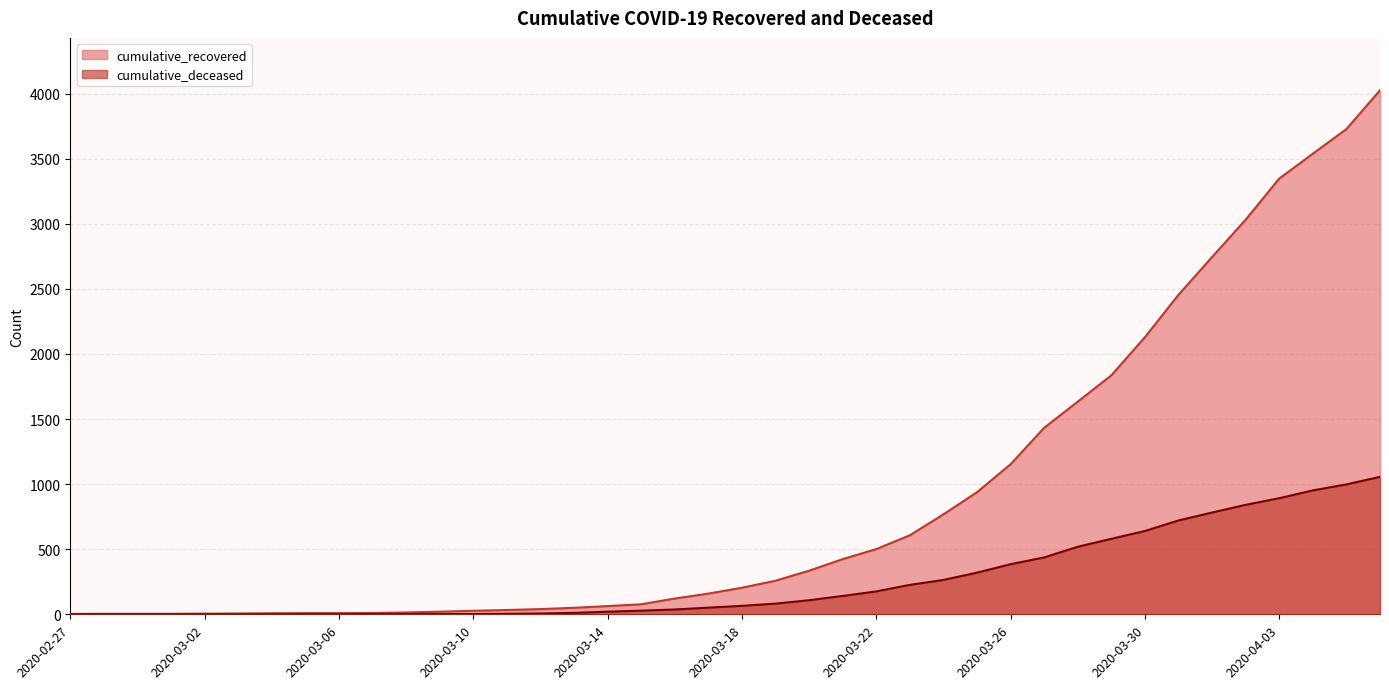

Reading left to right, transcribe all the data shown in this chart.

cumulative_recovered: 2020-02-27=3	2020-02-28=4	2020-02-29=4	2020-03-01=4	2020-03-02=5	2020-03-03=6	2020-03-04=8	2020-03-05=9	2020-03-06=9	2020-03-07=10	2020-03-08=14	2020-03-09=20	2020-03-10=27	2020-03-11=33	2020-03-12=40	2020-03-13=50	2020-03-14=63	2020-03-15=77	2020-03-16=121	2020-03-17=159	2020-03-18=204	2020-03-19=258	2020-03-20=335	2020-03-21=424	2020-03-22=501	2020-03-23=607	2020-03-24=768	2020-03-25=938	2020-03-26=1153	2020-03-27=1433	2020-03-28=1634	2020-03-29=1836	2020-03-30=2129	2020-03-31=2455	2020-04-01=2745	2020-04-02=3032	2020-04-03=3348	2020-04-04=3539	2020-04-05=3728	2020-04-06=4026
cumulative_deceased: 2020-02-27=0	2020-02-28=0	2020-02-29=0	2020-03-01=0	2020-03-02=0	2020-03-03=0	2020-03-04=0	2020-03-05=0	2020-03-06=0	2020-03-07=1	2020-03-08=2	2020-03-09=2	2020-03-10=2	2020-03-11=4	2020-03-12=6	2020-03-13=11	2020-03-14=20	2020-03-15=28	2020-03-16=37	2020-03-17=51	2020-03-18=65	2020-03-19=82	2020-03-20=108	2020-03-21=141	2020-03-22=176	2020-03-23=226	2020-03-24=264	2020-03-25=320	2020-03-26=385	2020-03-27=437	2020-03-28=519	2020-03-29=580	2020-03-30=640	2020-03-31=721	2020-04-01=782	2020-04-02=841	2020-04-03=892	2020-04-04=952	2020-04-05=998	2020-04-06=1056